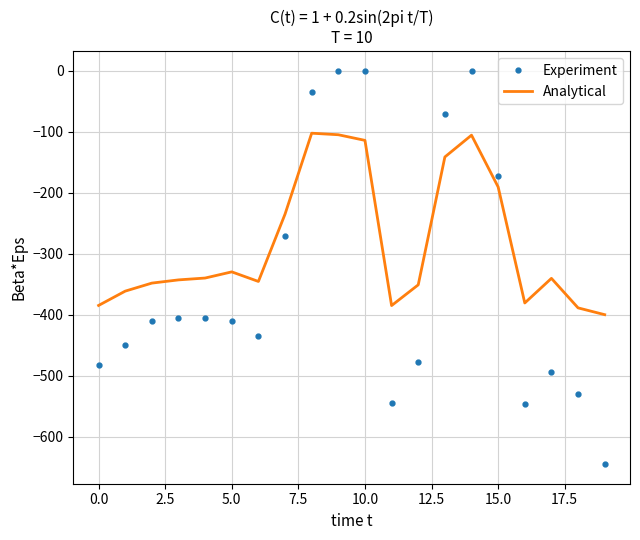

What is the difference between the second highest and second lowest values in the Experiment series?

545.4